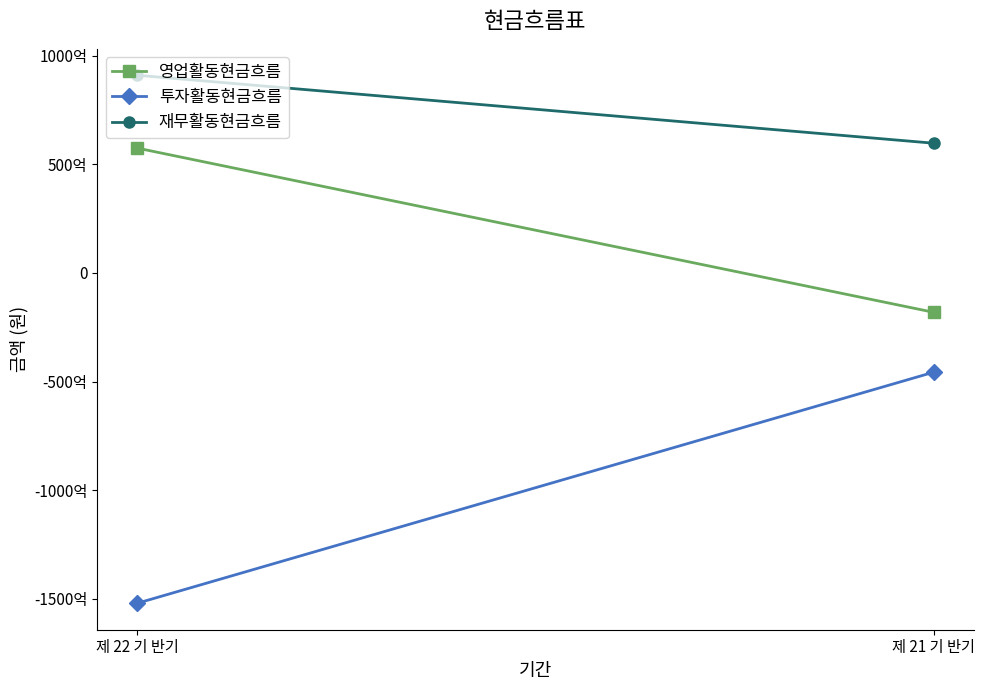

At which category is the sum across all series the highest?

제 22 기 반기